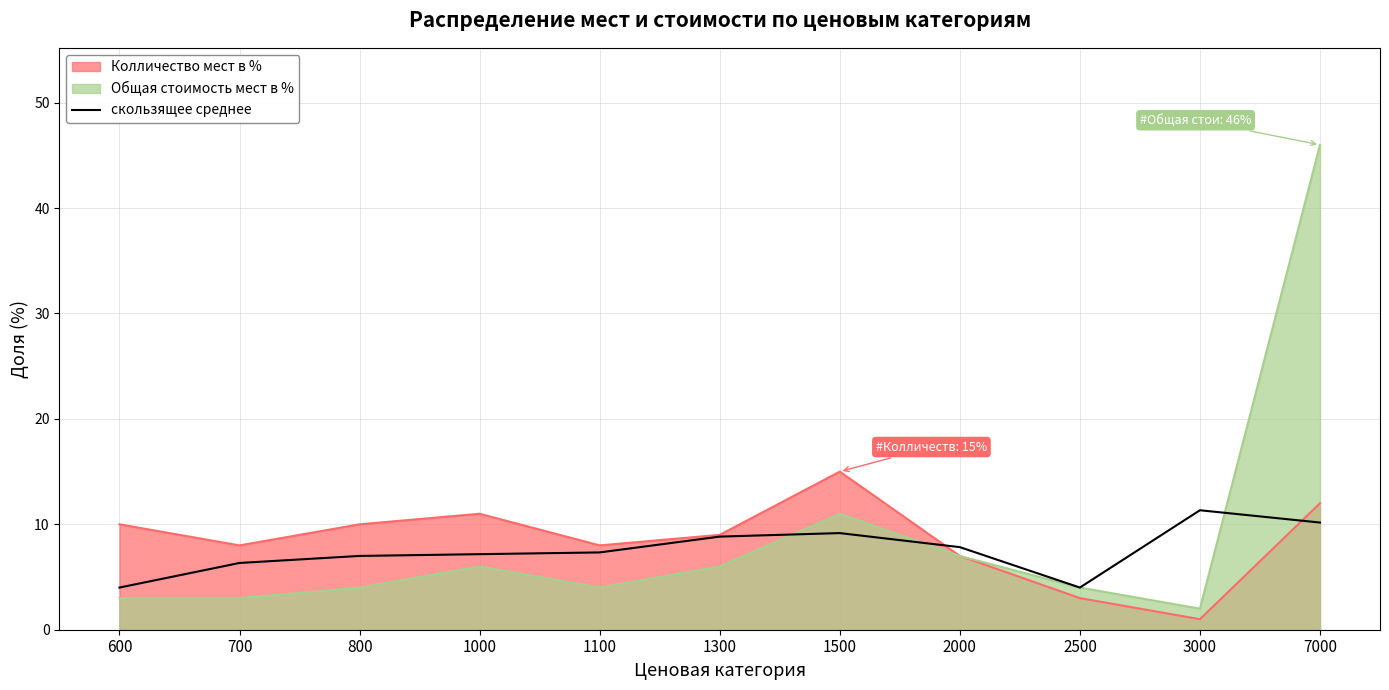

Between 1100 and 2500, which series saw the biggest shift?

Колличество мест в %